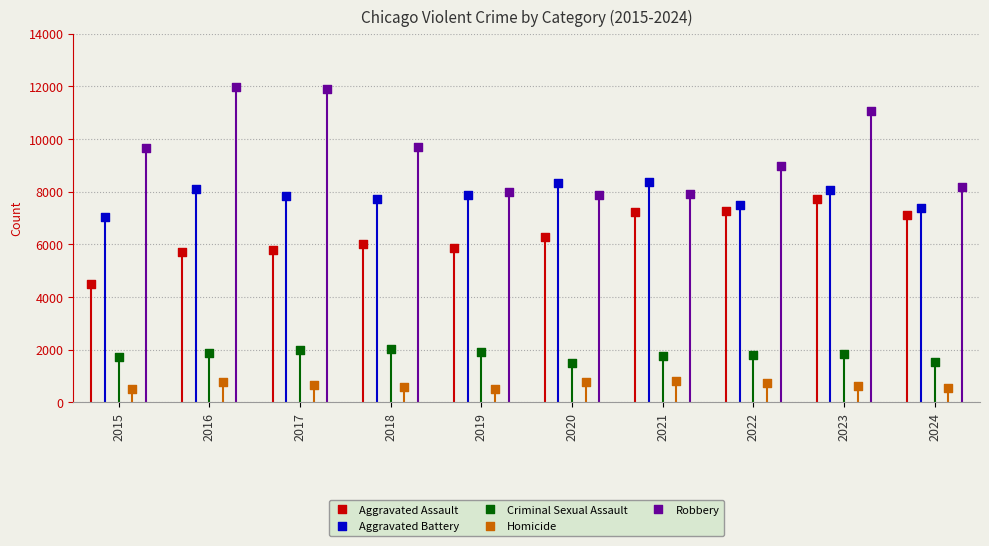

Which series reaches the minimum Y coordinate?

Homicide